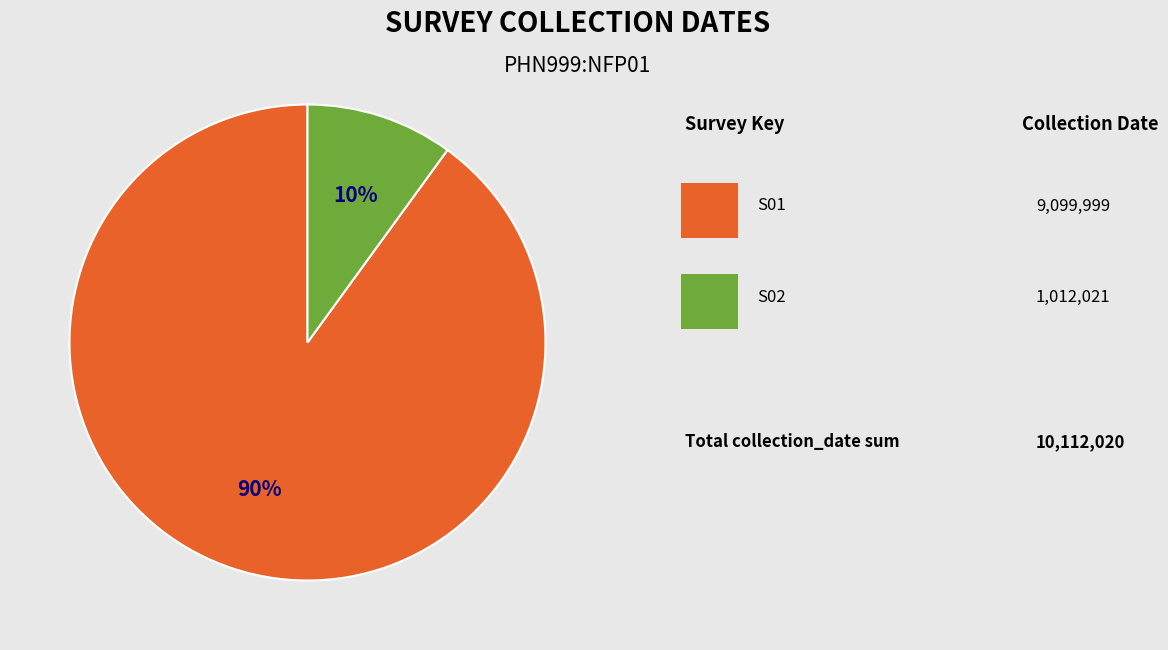

Is there a majority slice in this chart?

Yes